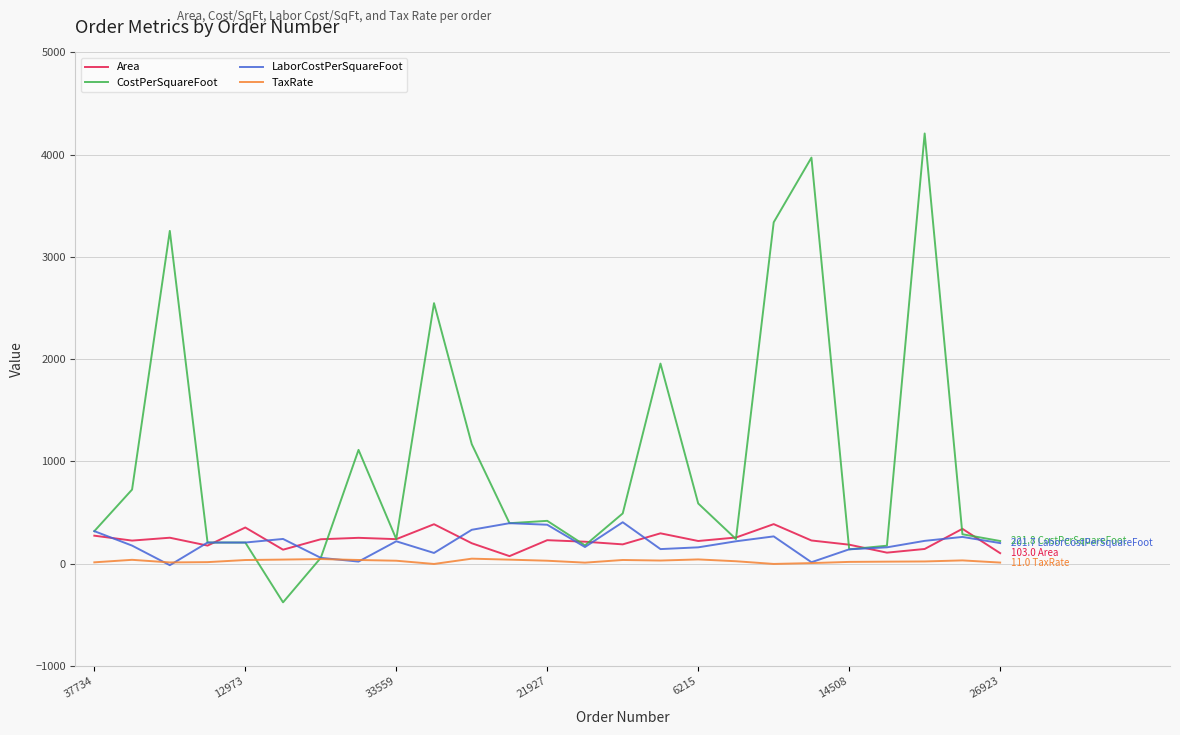

Which series has the largest range (max minus min)?

CostPerSquareFoot